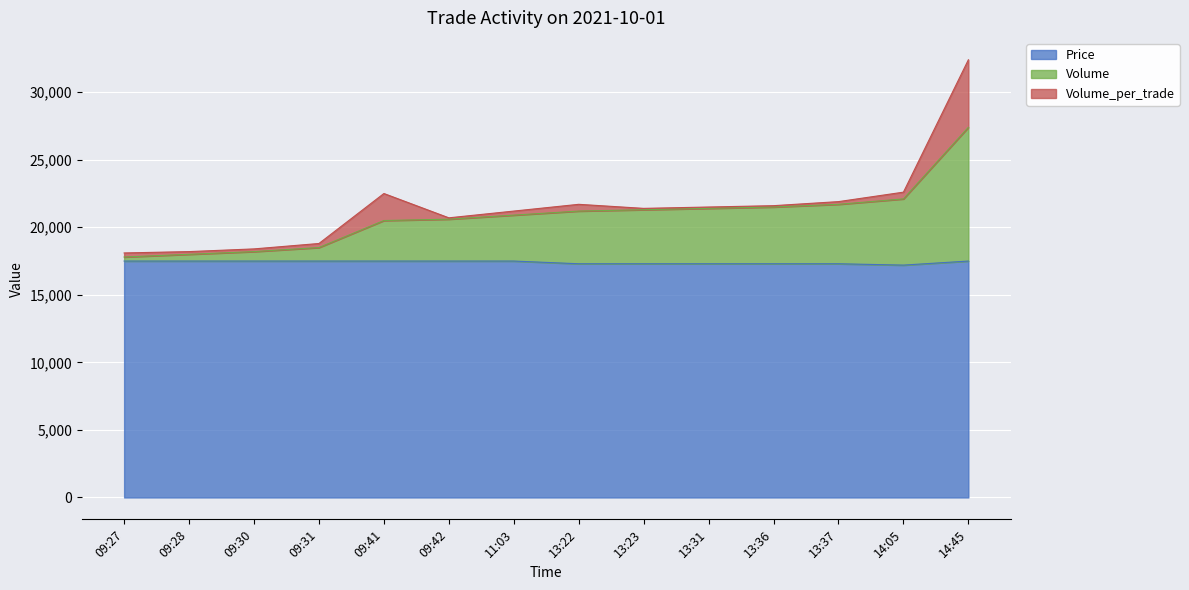

What is the minimum value for Price?

17200